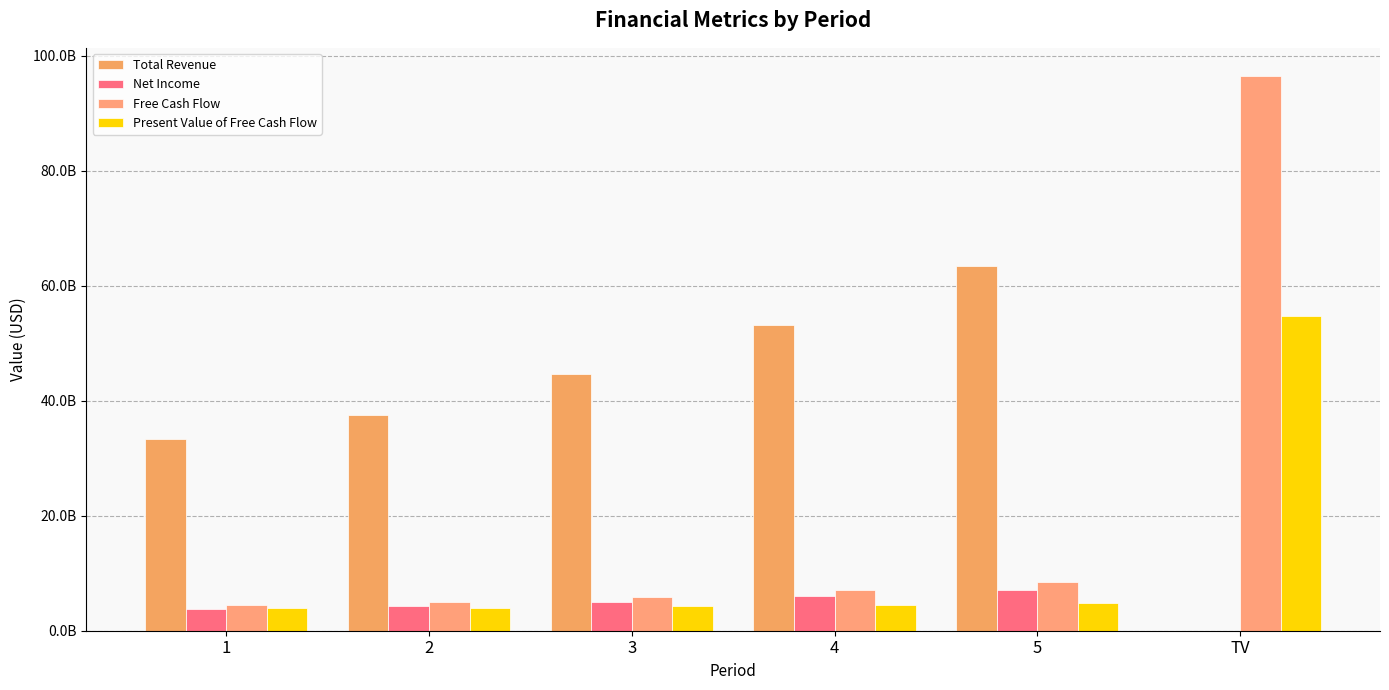

At how many categories does at least one series exceed 16808433832?

6